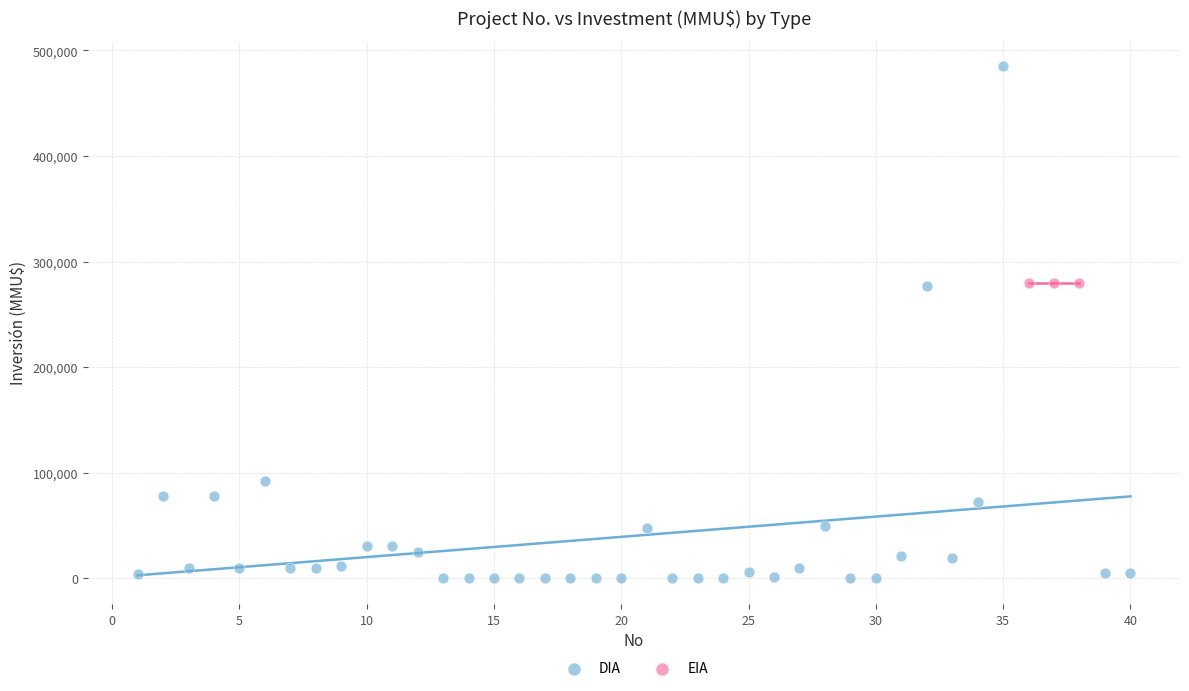

Which series contains the highest Y value?

DIA